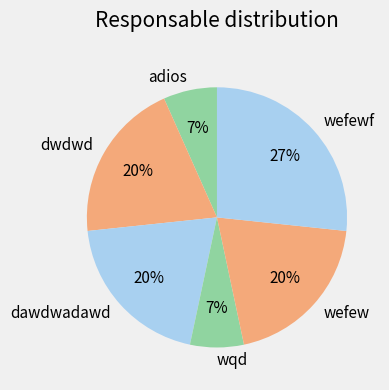

Which category has the biggest portion of the pie?

wefewf